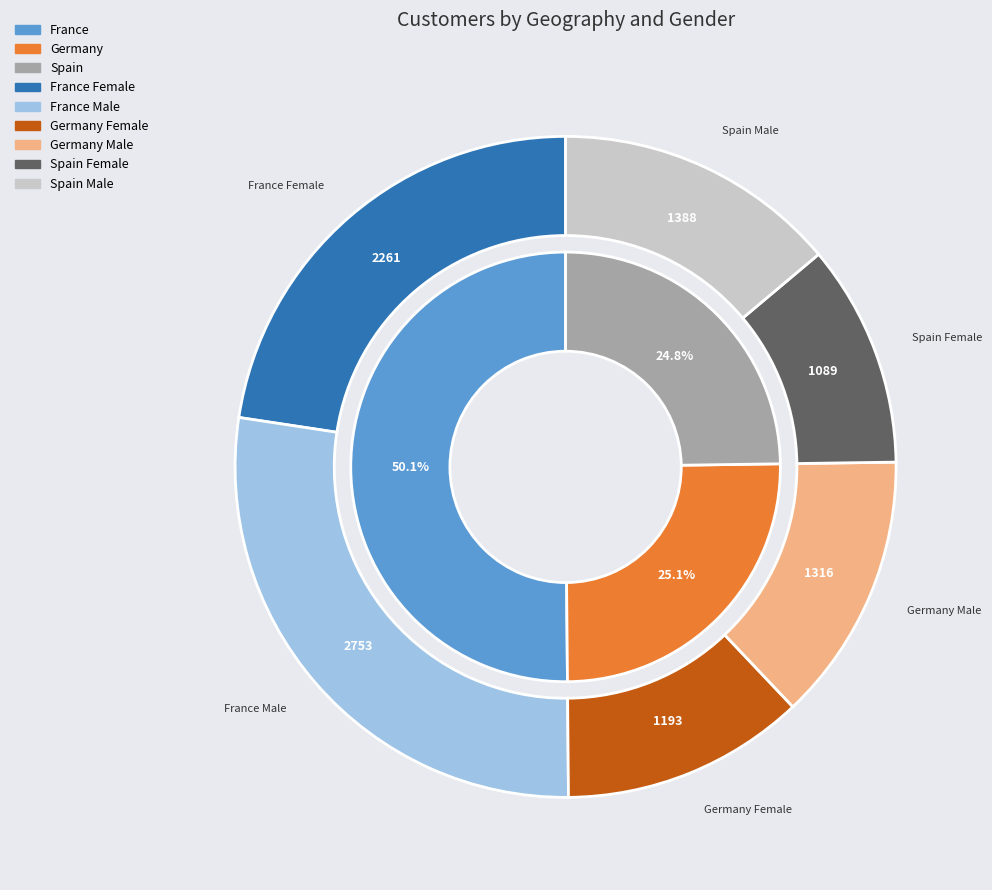

Combined, do Germany Male and France Male account for over 50%?

No